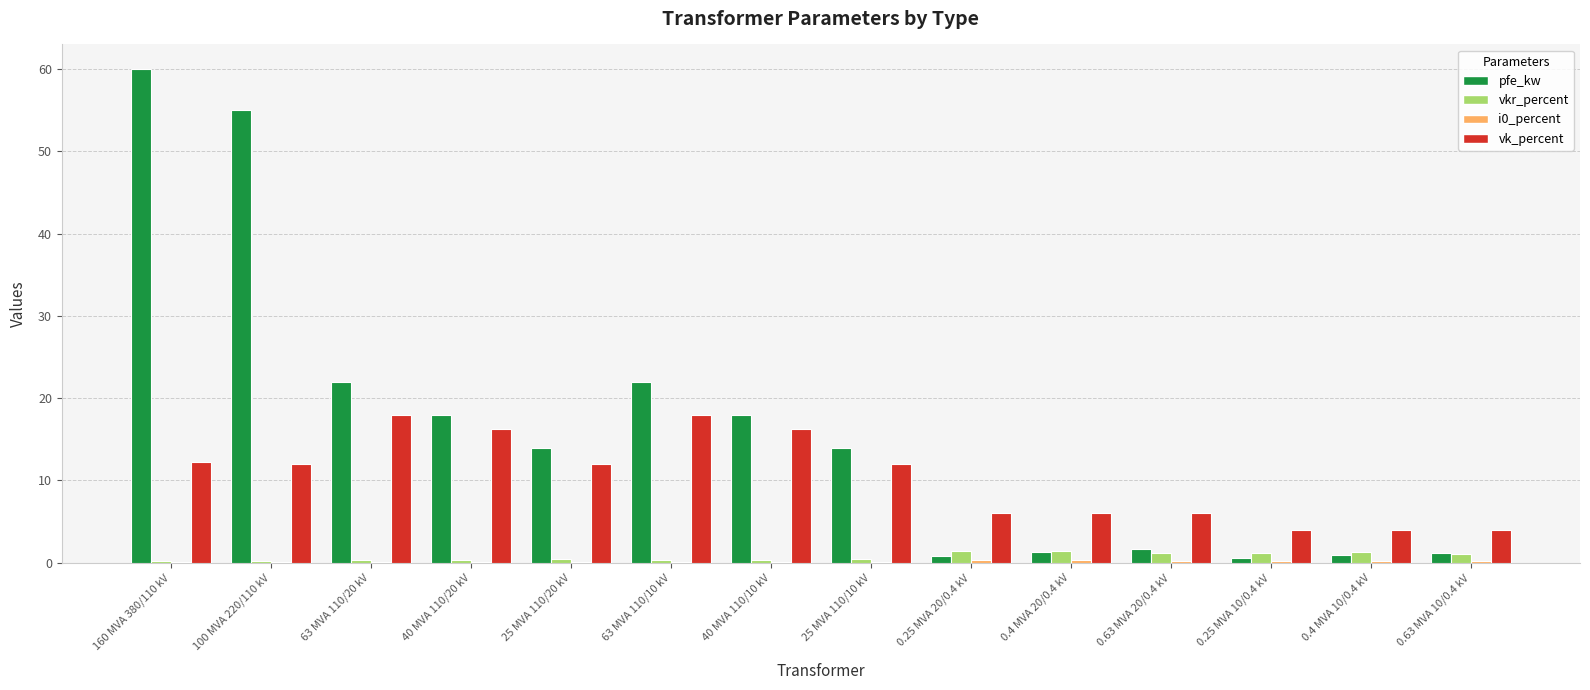

At which category is the sum across all series the highest?

160 MVA 380/110 kV